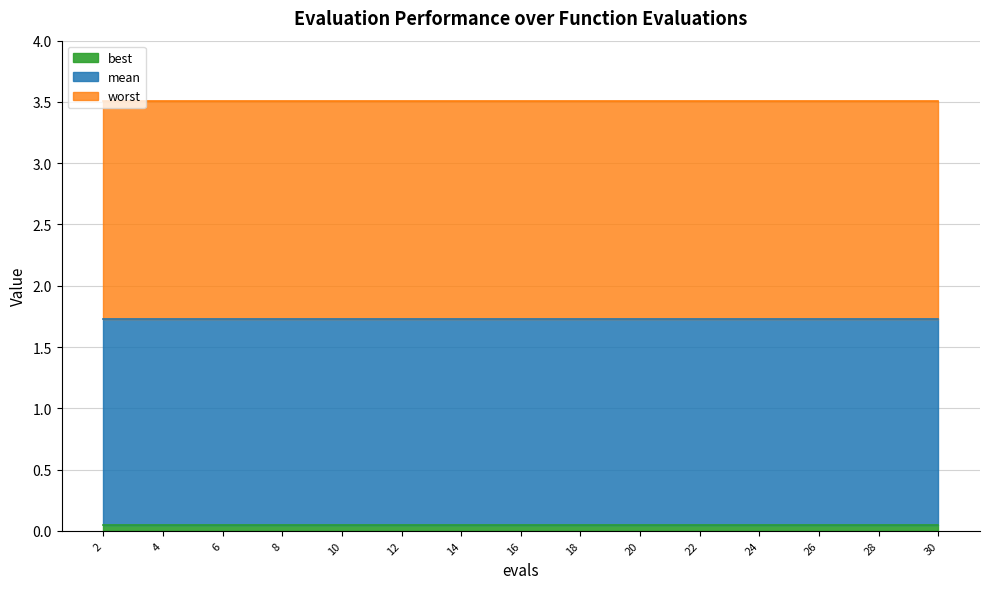

At which label is mean closest to 1?

2